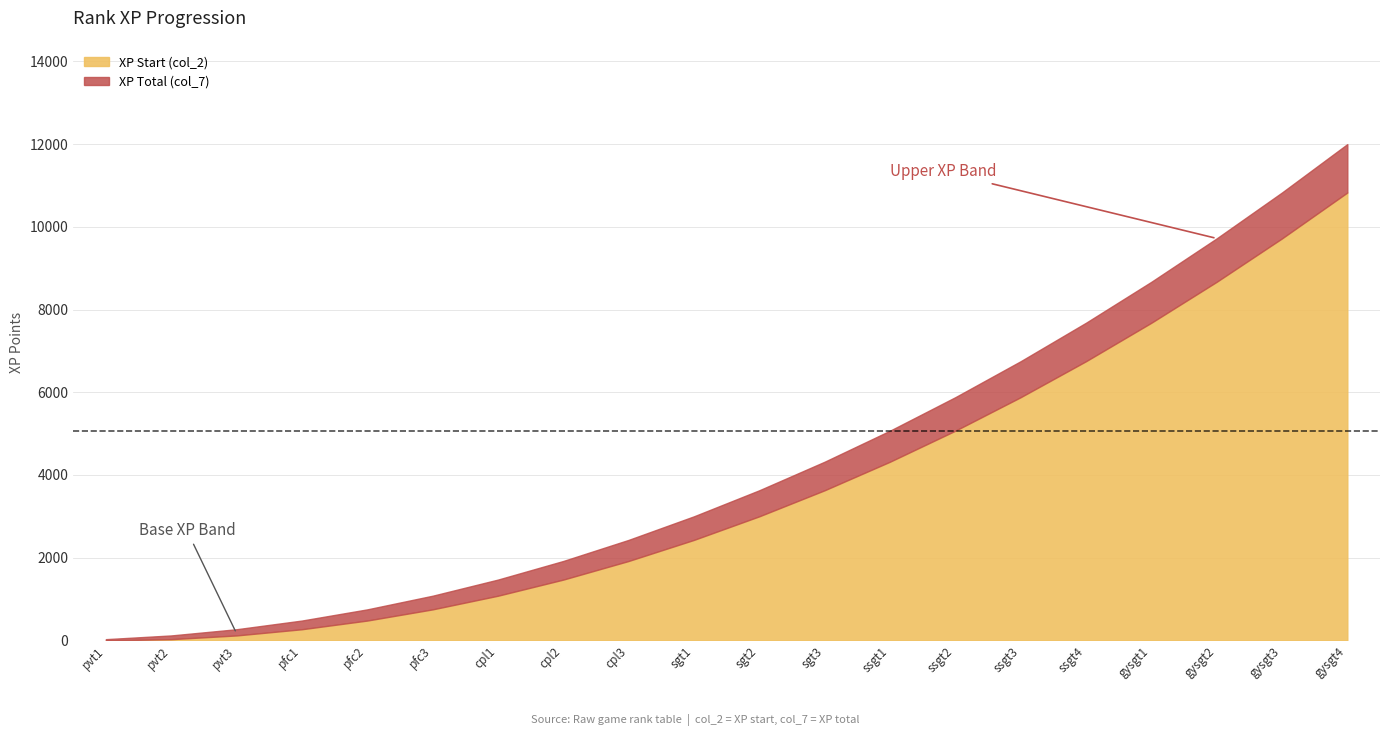

What is the difference between the second highest and second lowest values in the XP Total (col_7) series?

10710